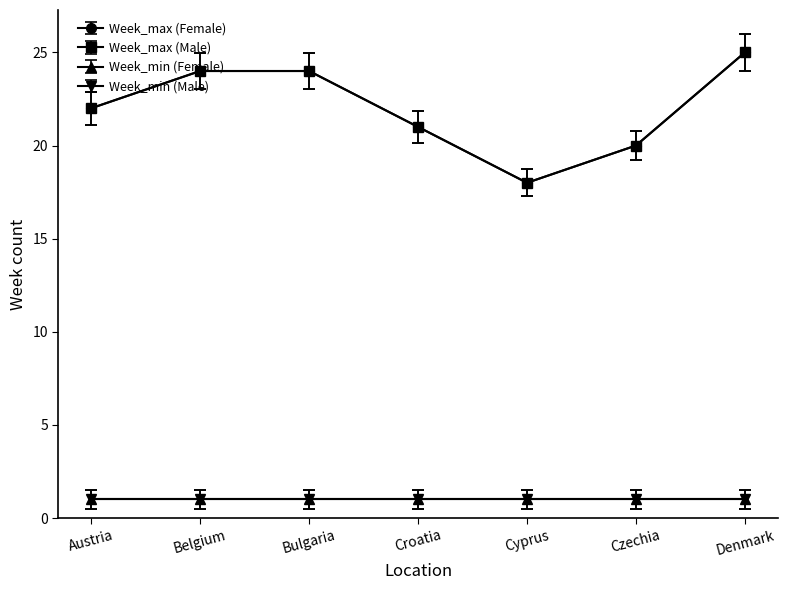

Does the chart have visible grid lines?

No